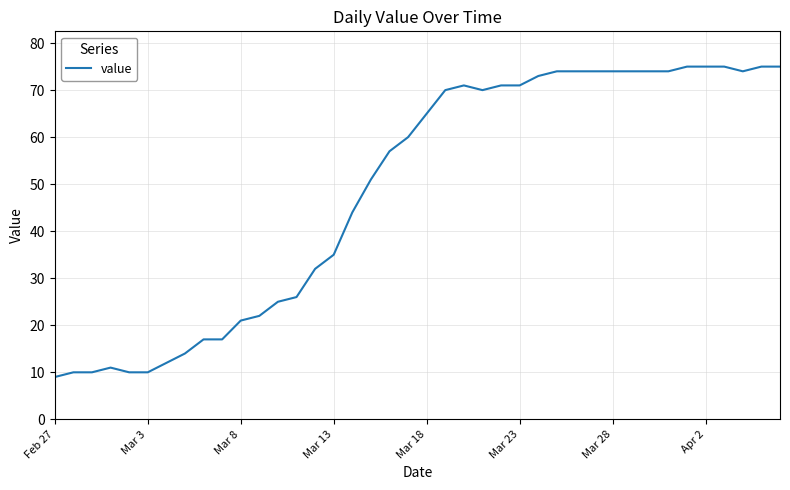

What is the minimum value shown in the chart?

9